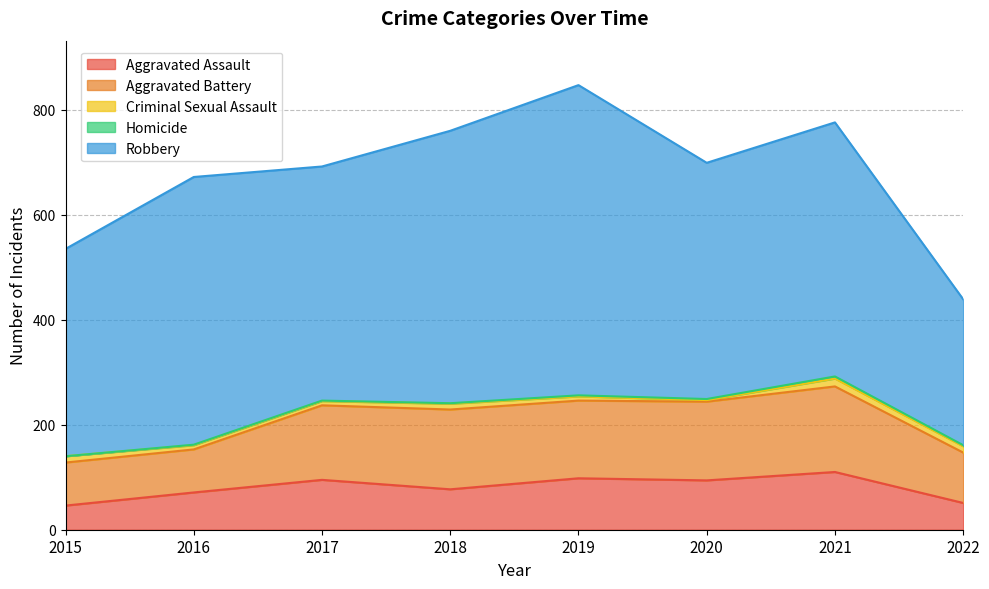

The value of Aggravated Battery at 2018 is 102. True or false?

False